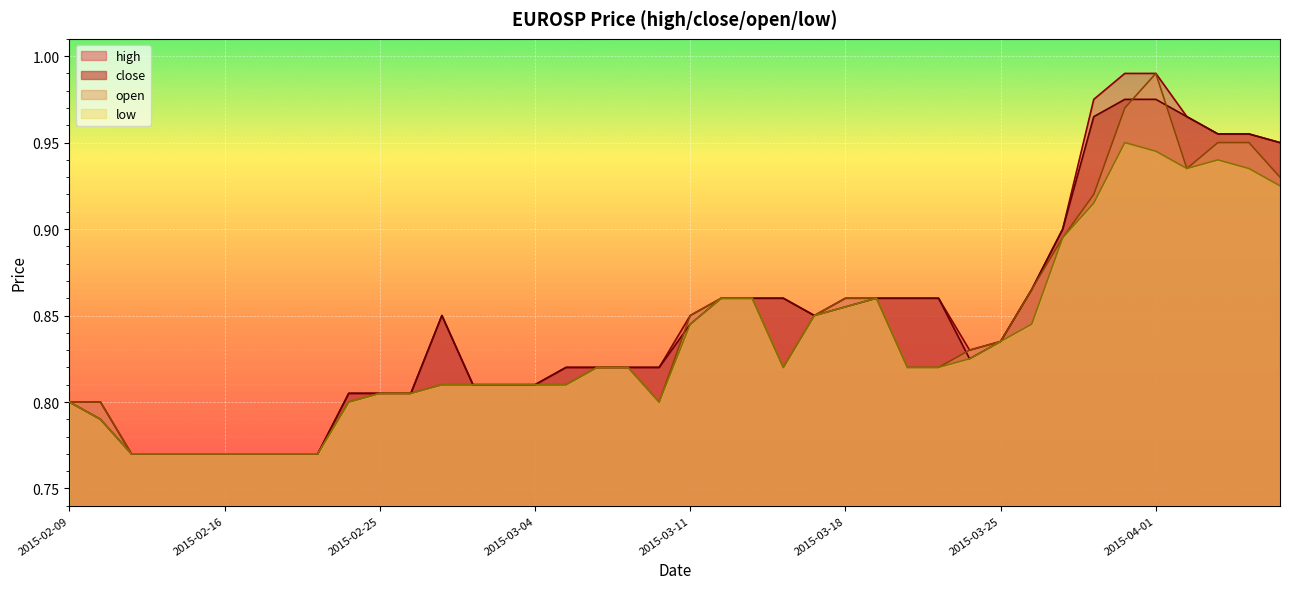

What is the difference between the open values at 2015-04-01 and 2015-02-12?

0.2